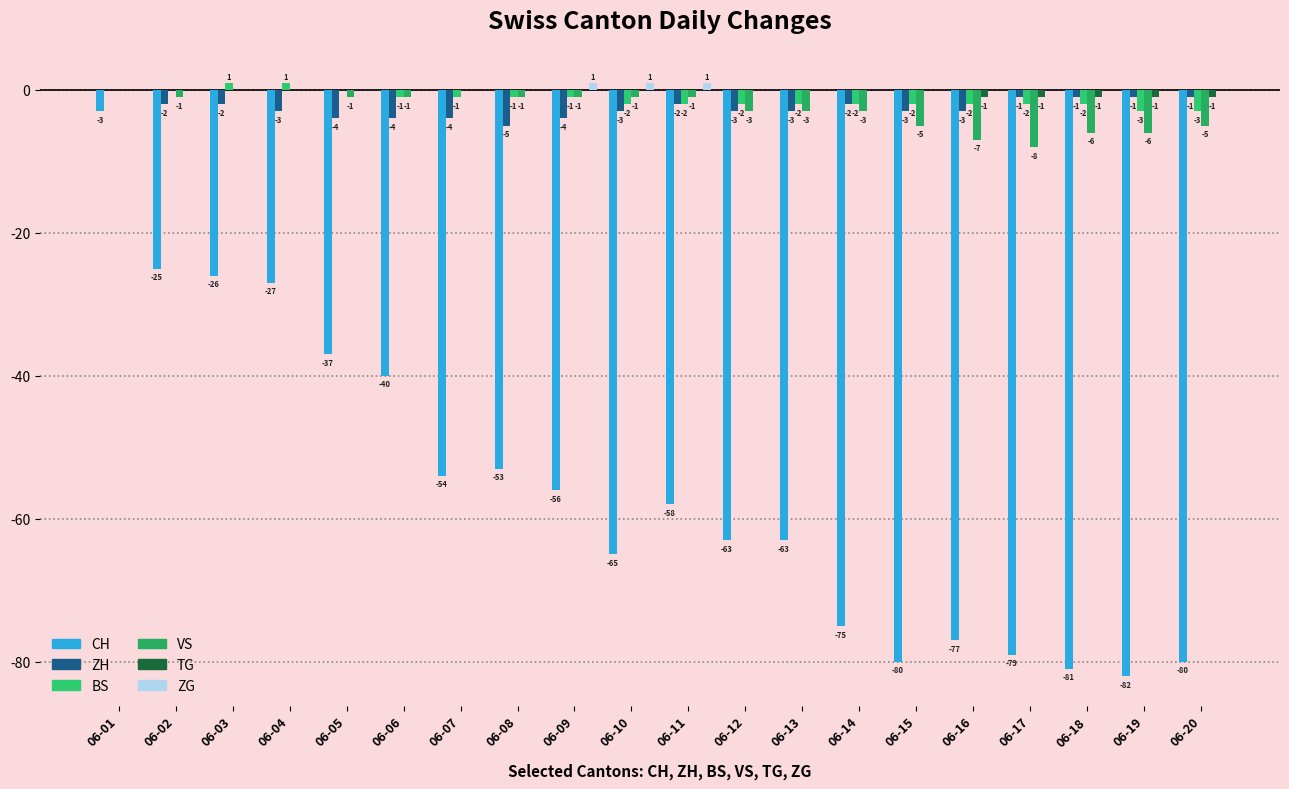

How many values in the ZH series exceed -3?

9